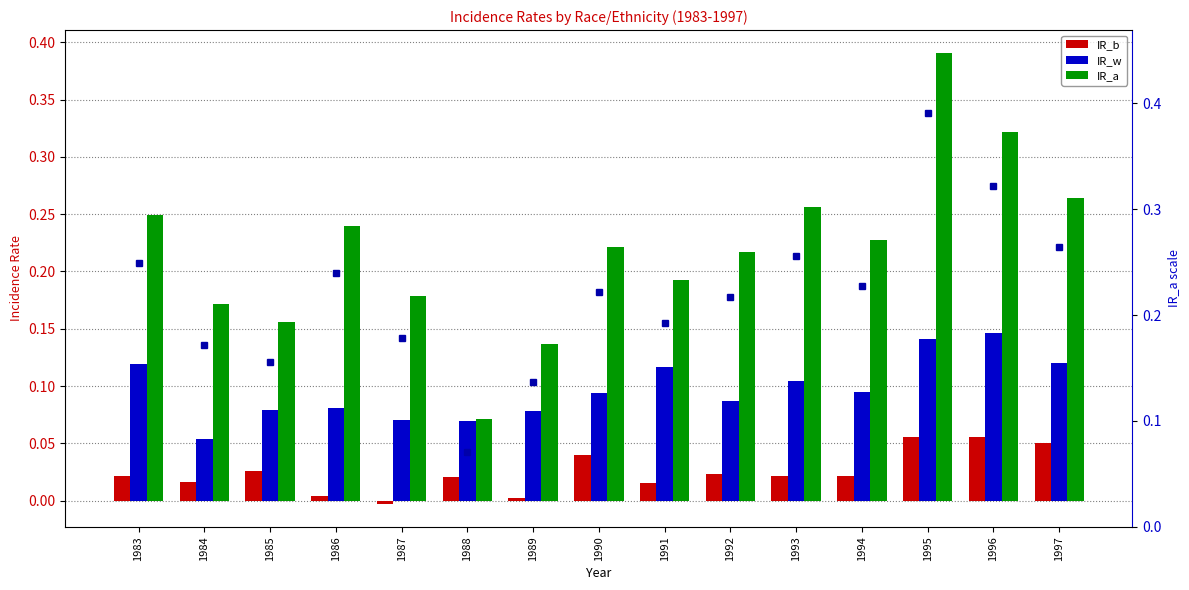

Is the value of IR_a (right) at 1988 greater than the value of IR_b at 1983?

Yes